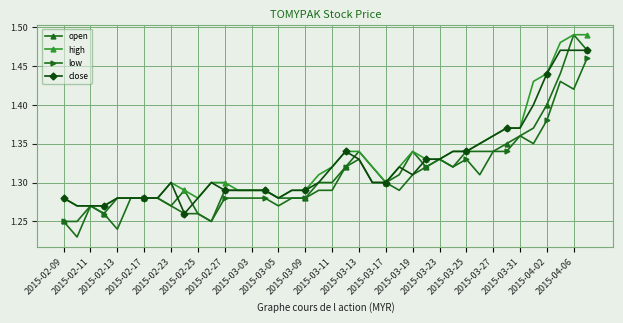

At how many categories does at least one series exceed 1?

40